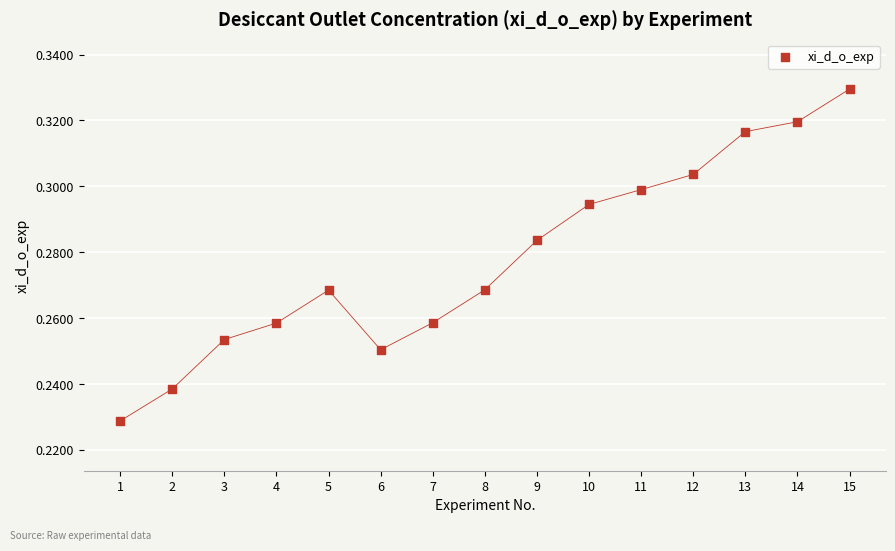

How many data points are displayed?

15